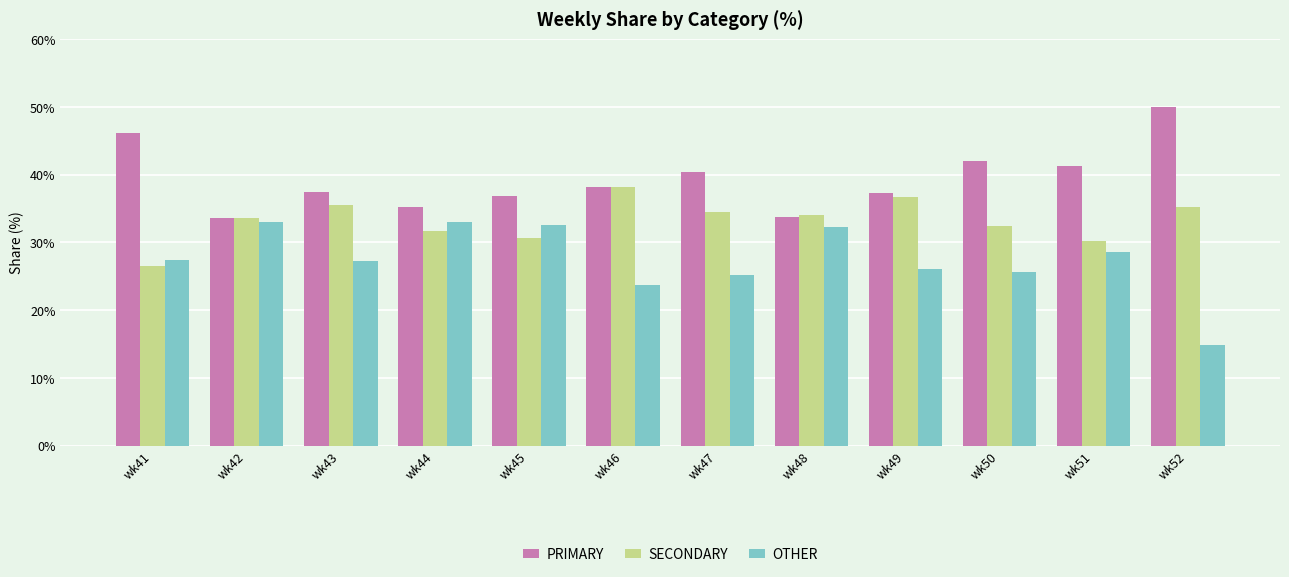

Count the number of data series in this chart.

3